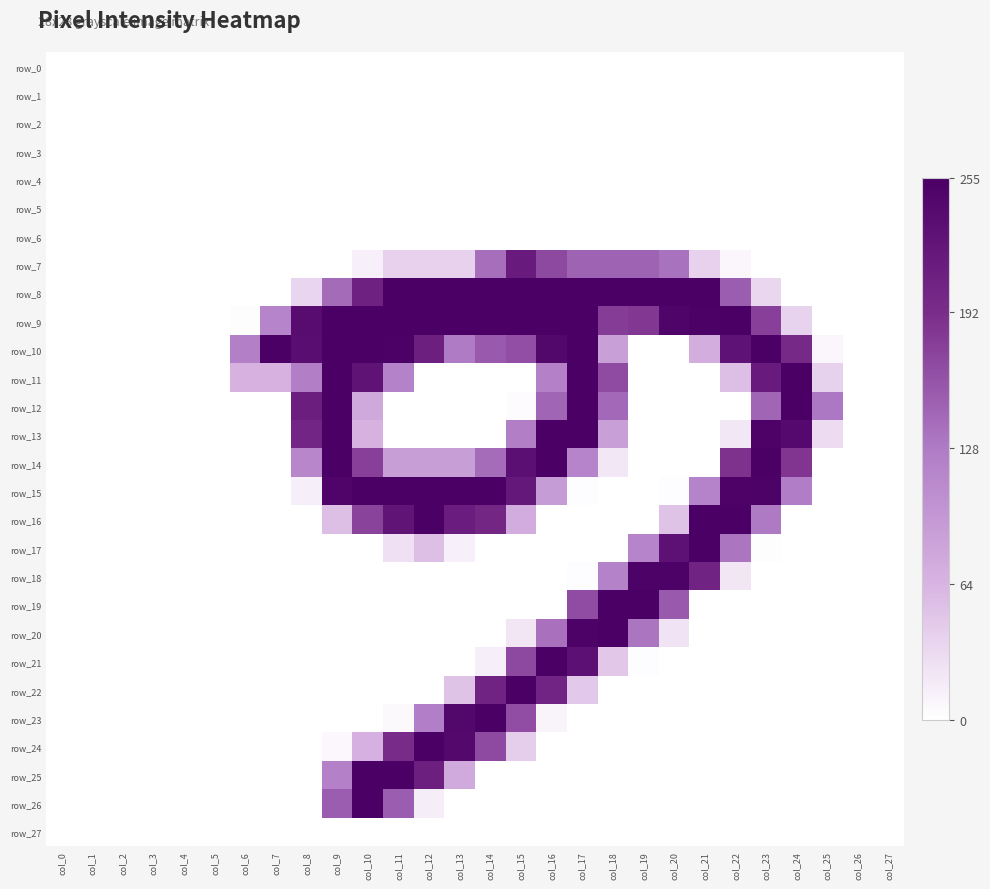

The row_19 series shows 254 at col_18. True or false?

True